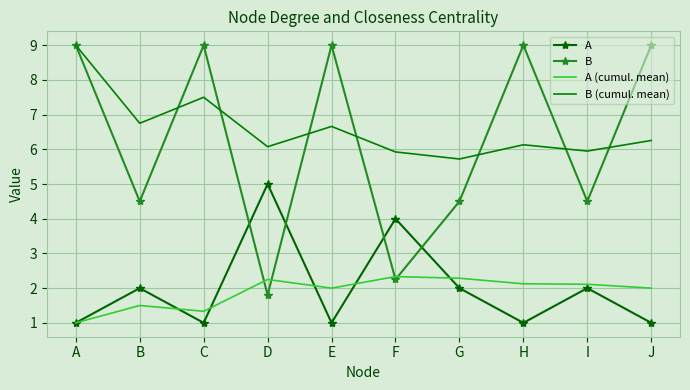

True or false: B and A intersect in this chart.

True